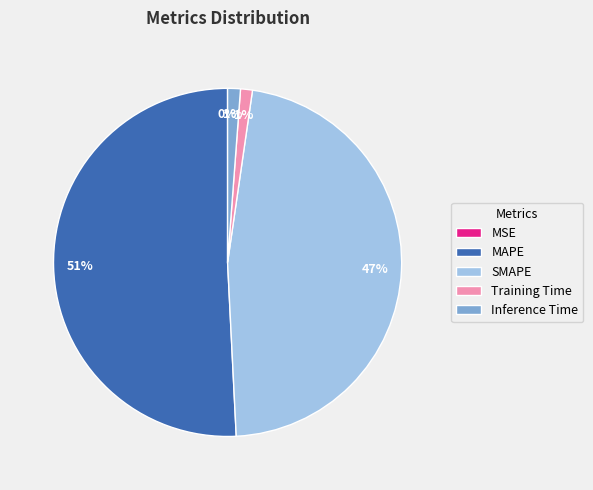

Which slice is the largest?

MAPE